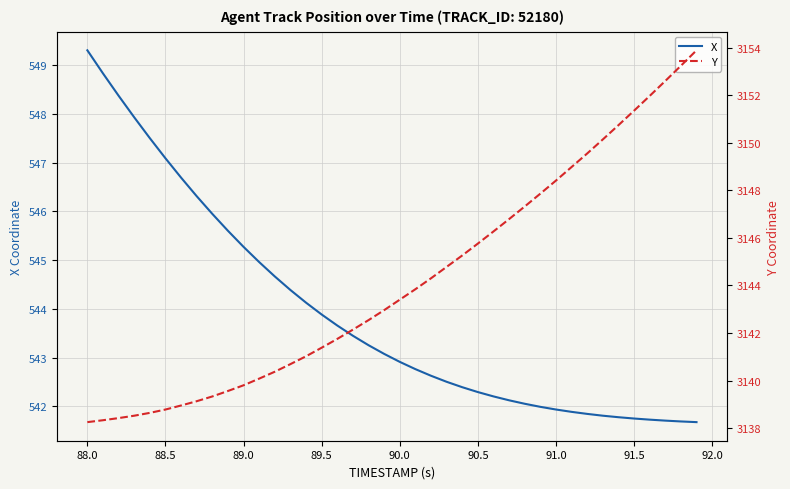

True or false: Y and X intersect in this chart.

False